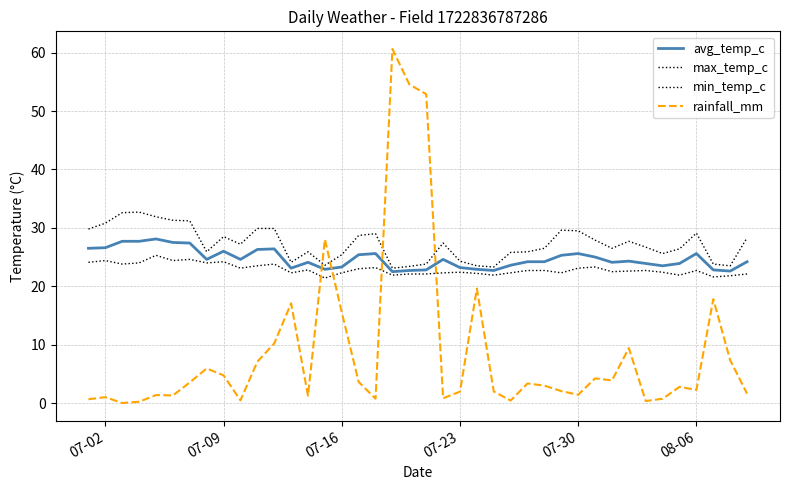

Does the chart display data point markers on the line(s)?

No